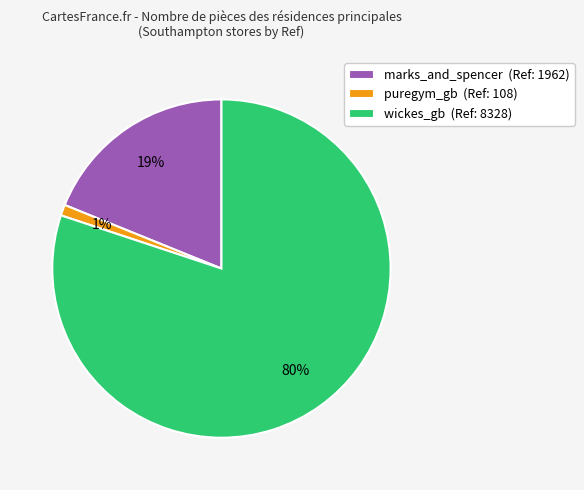

How many slices are in this pie chart?

3